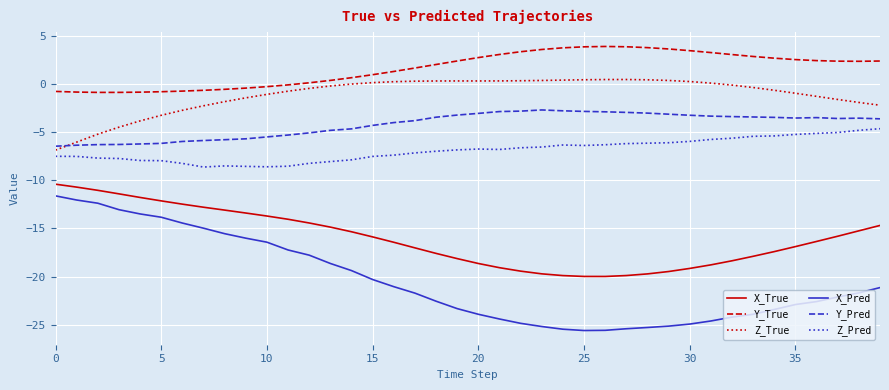

Which series has the largest range (max minus min)?

X_Pred